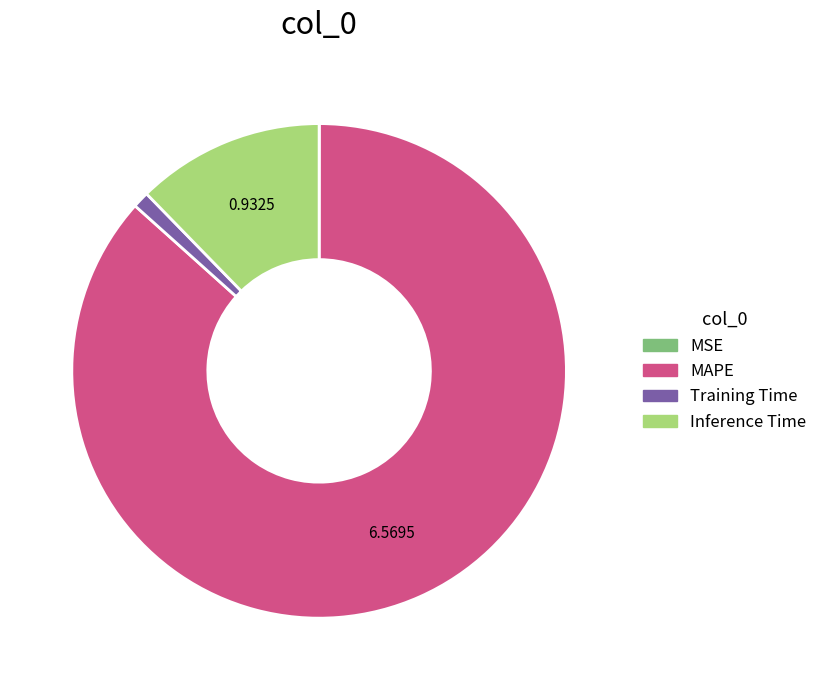

Is the sum of Inference Time and MAPE greater than half?

Yes